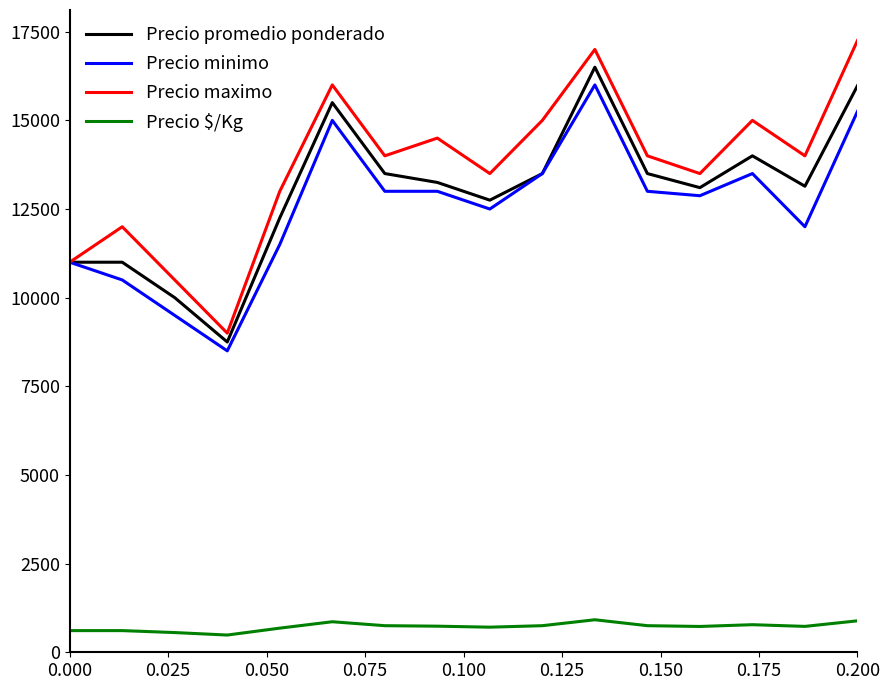

Which series has the widest spread of values?

Precio maximo